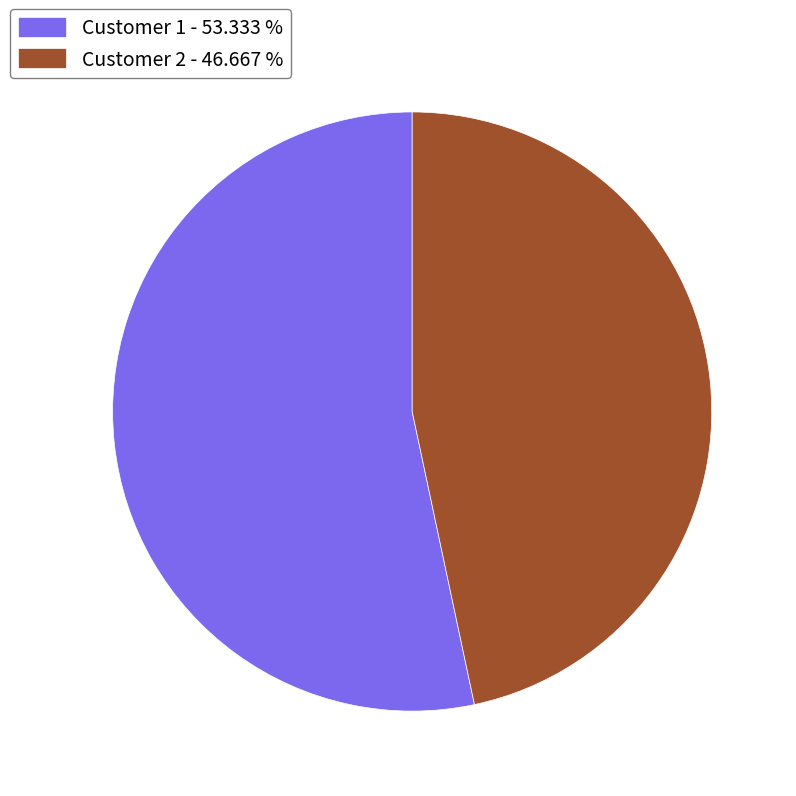

Which category has the smallest portion of the pie?

Customer 2